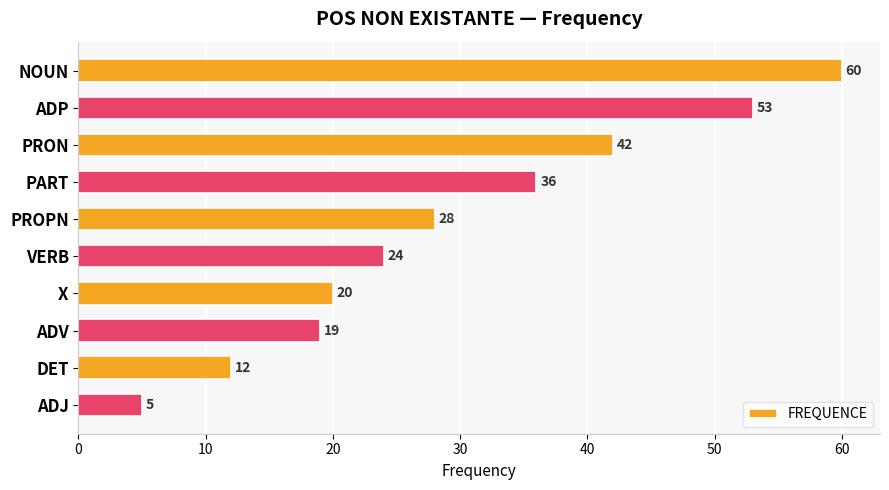

The value at ADV is 32. True or false?

False